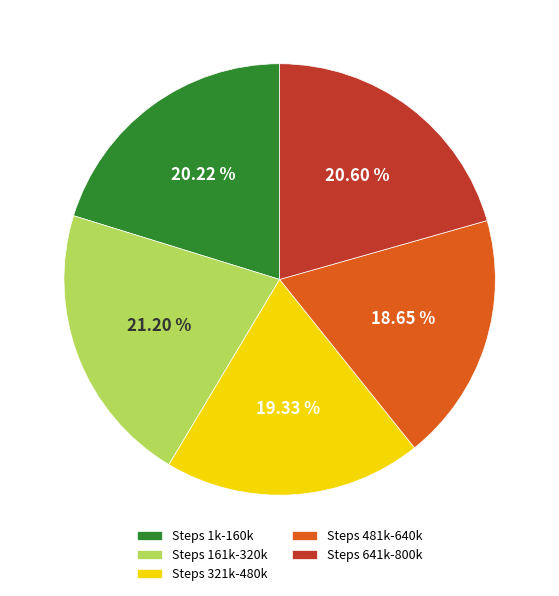

To the nearest percent, what is the average slice percentage?

20%